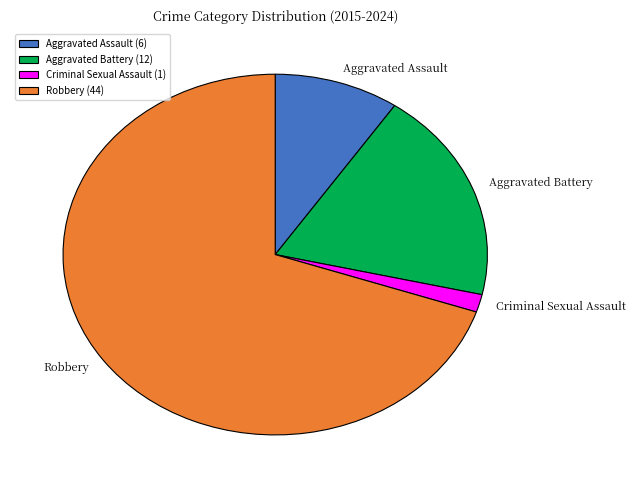

The Criminal Sexual Assault slice represents 2% of the pie. True or false?

True